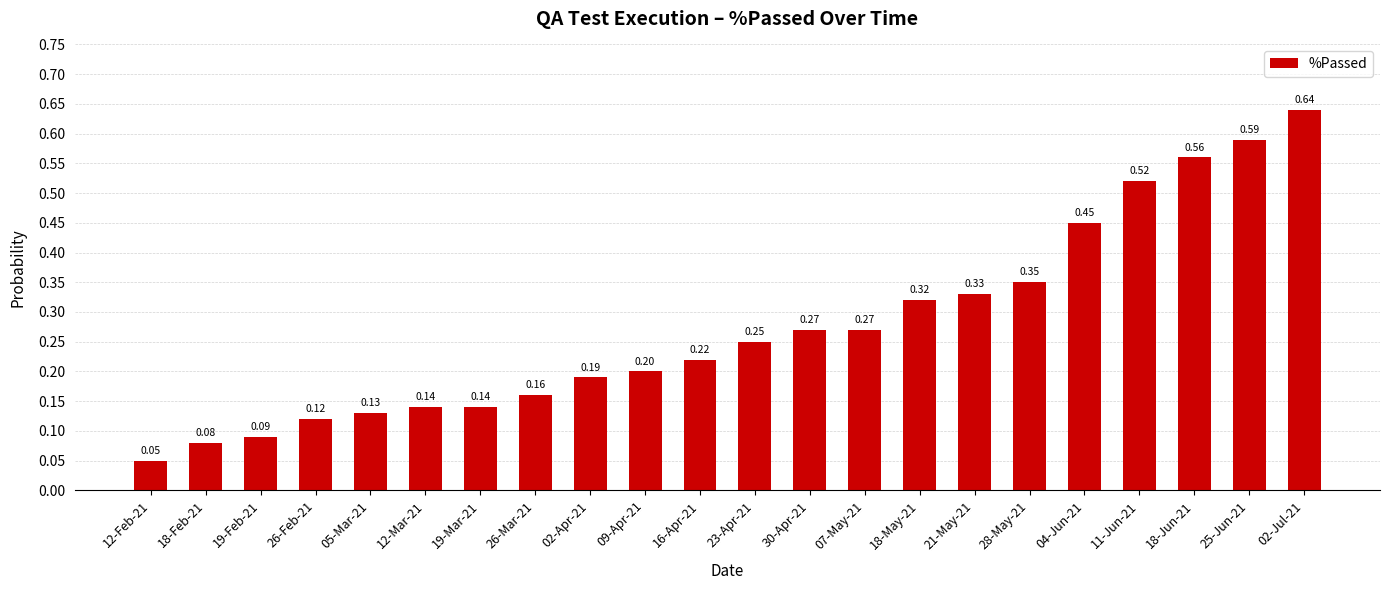

What position from the left is 23-Apr-21?

12